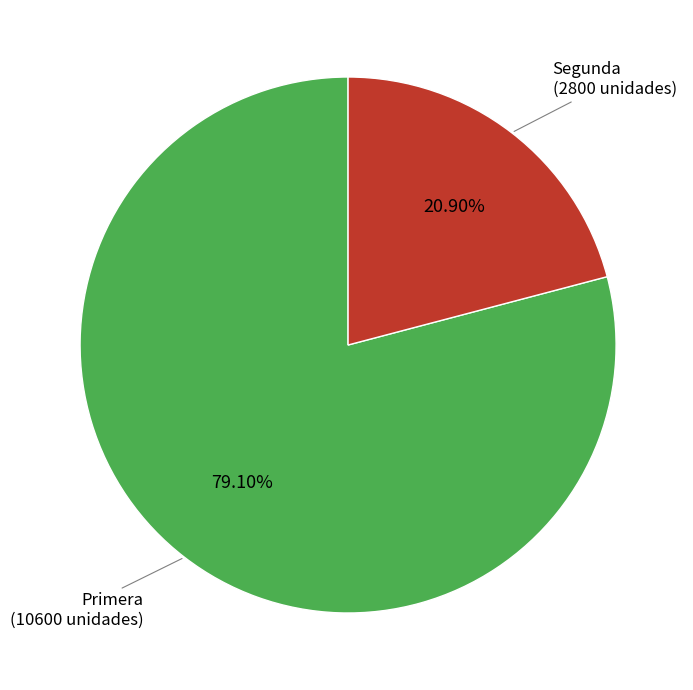

True or false: Segunda accounts for 21% of the total.

True